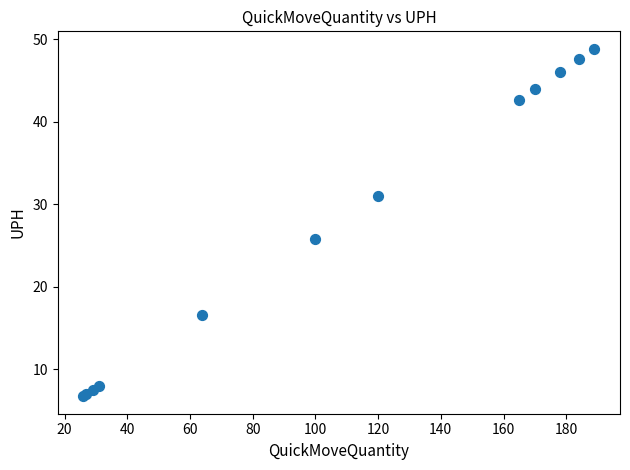

What Y value in the scatter plot is closest to 27?

25.9